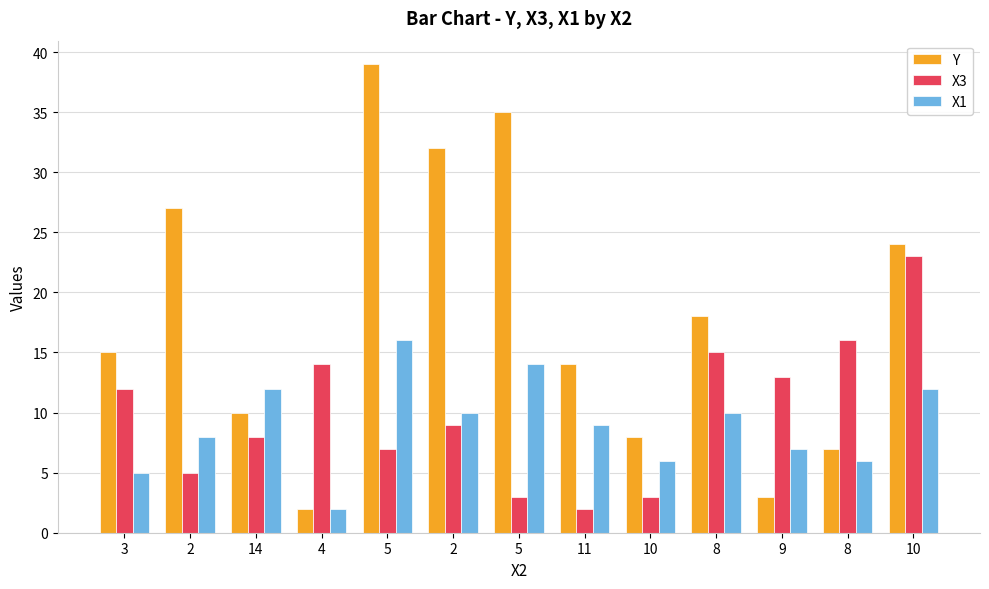

Count the number of categories in the chart.

13